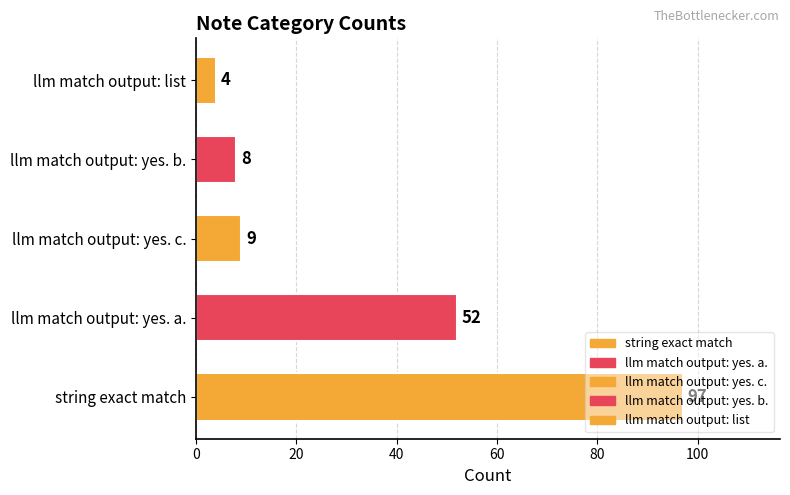

The value at llm match output: yes. c. is 15. True or false?

False